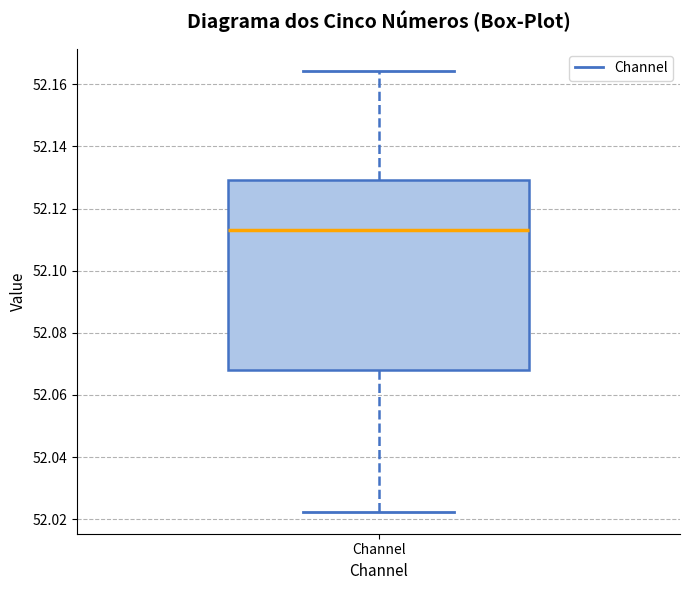

Transcribe this box plot: give where the median line is, the range the box spans, and where the two whiskers end, as read against the y-axis. The values are not printed on the chart, so give them approximately, as read against the axis.

median 52.114, box 52.068 to 52.130, whiskers 52.022 to 52.164